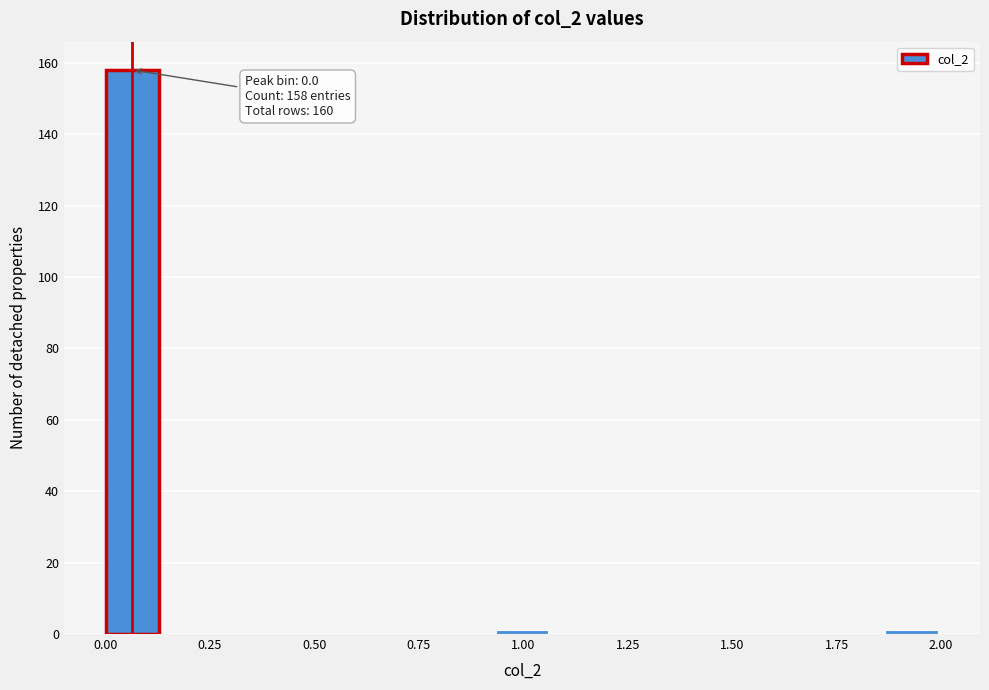

Around what value on the x-axis is the tallest bar? Give the approximate position of its centre, as read against the axis.

0.05